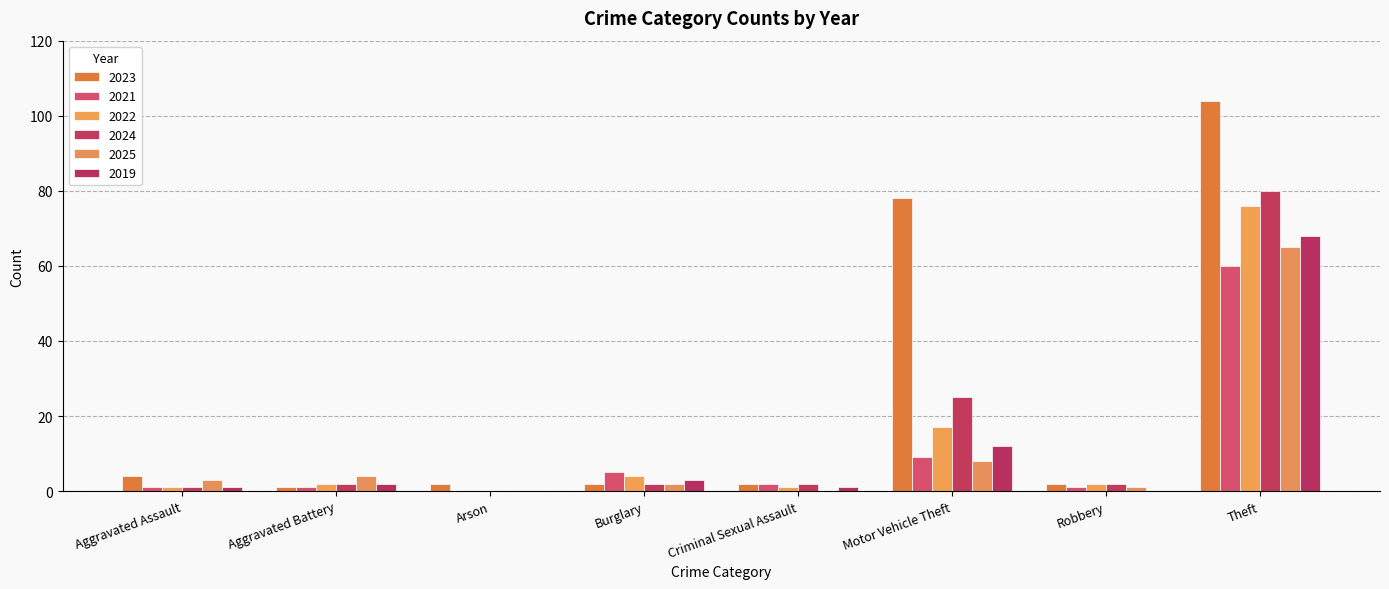

How many values in 2021 are above zero?

7